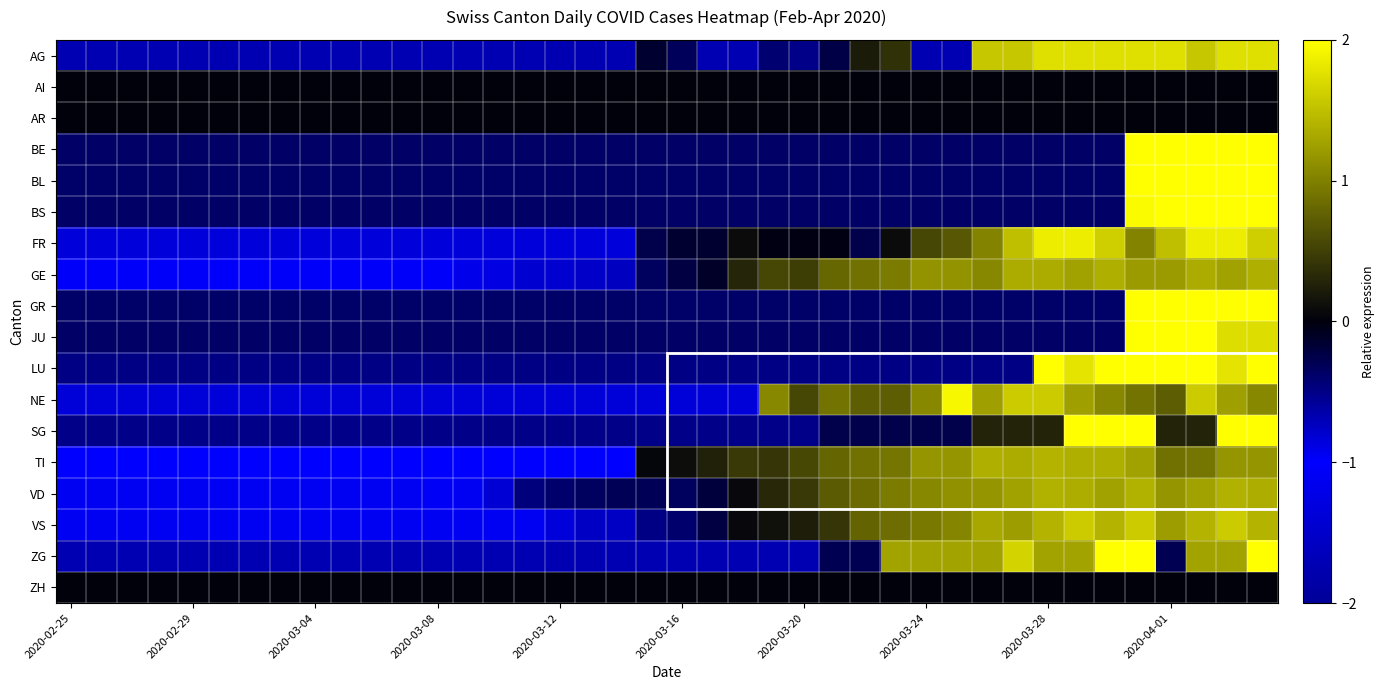

What is the smallest value displayed?

-1.1